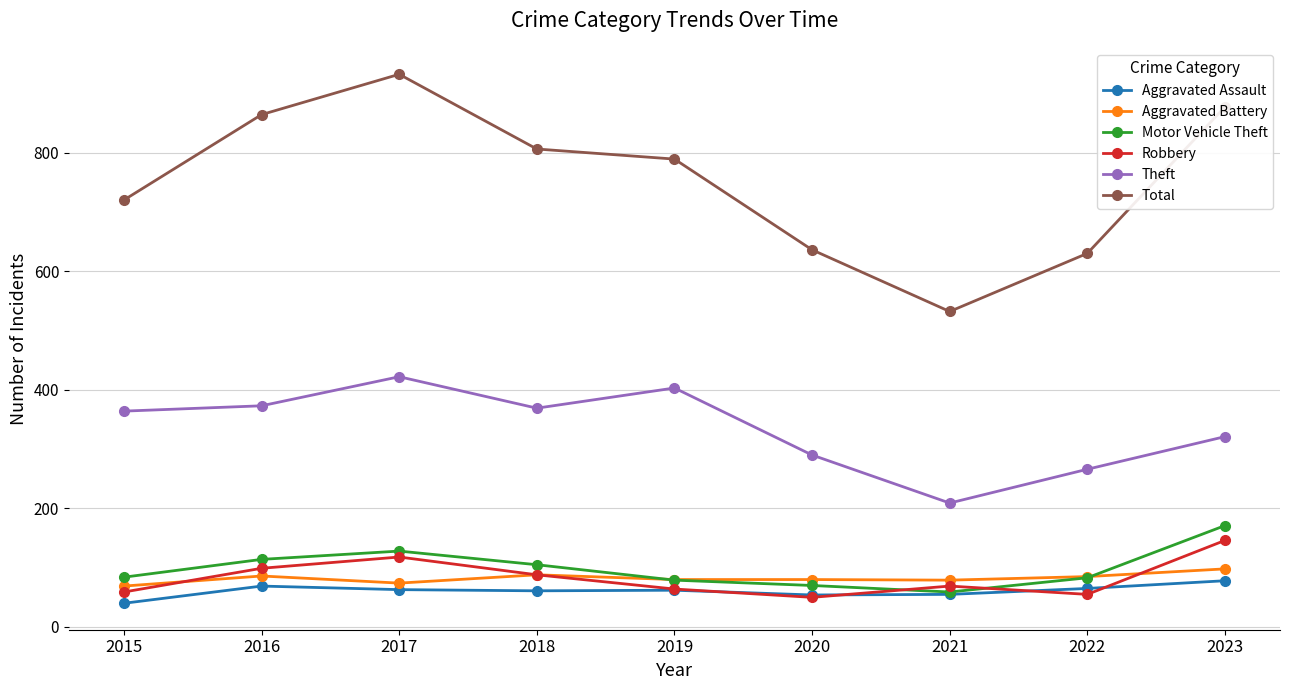

Count the number of data series in this chart.

6